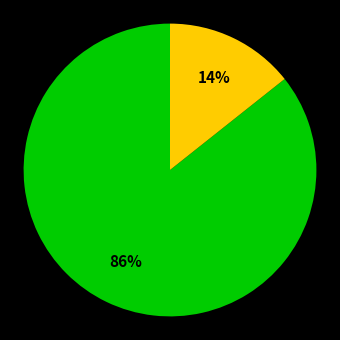

To the nearest percent, what is the average slice percentage?

50%